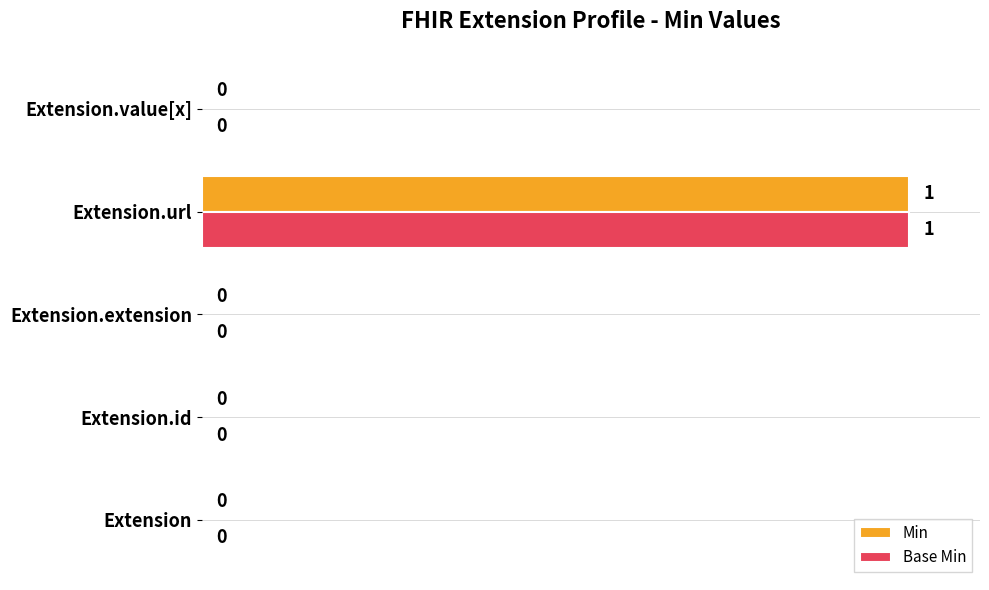

The value of Base Min at Extension is 0. True or false?

True